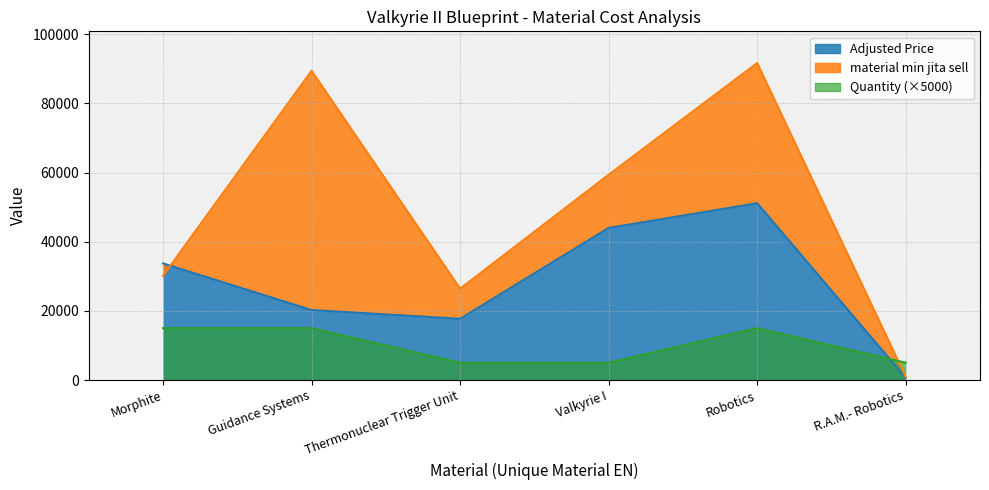

Is it true that Adjusted Price equals 340.2 at R.A.M.- Robotics?

False